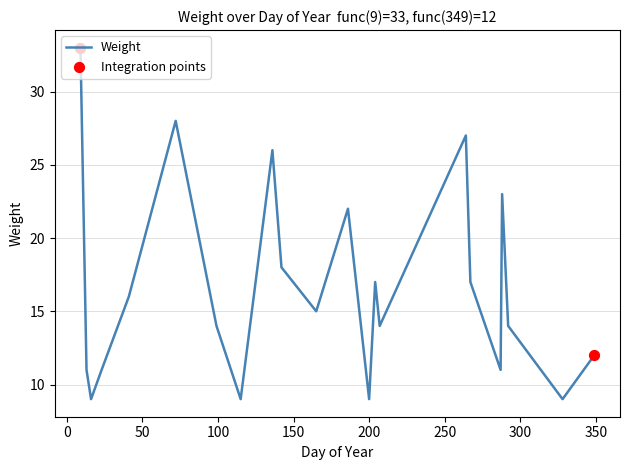

What is the smallest value displayed?

9